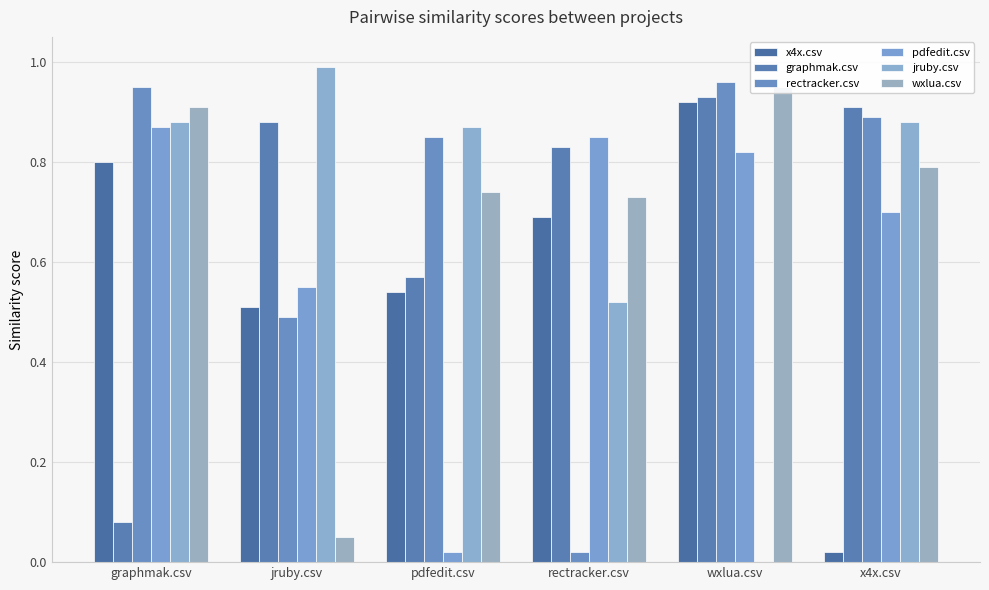

What are all the series names shown in the legend?

x4x.csv, graphmak.csv, rectracker.csv, pdfedit.csv, jruby.csv, wxlua.csv